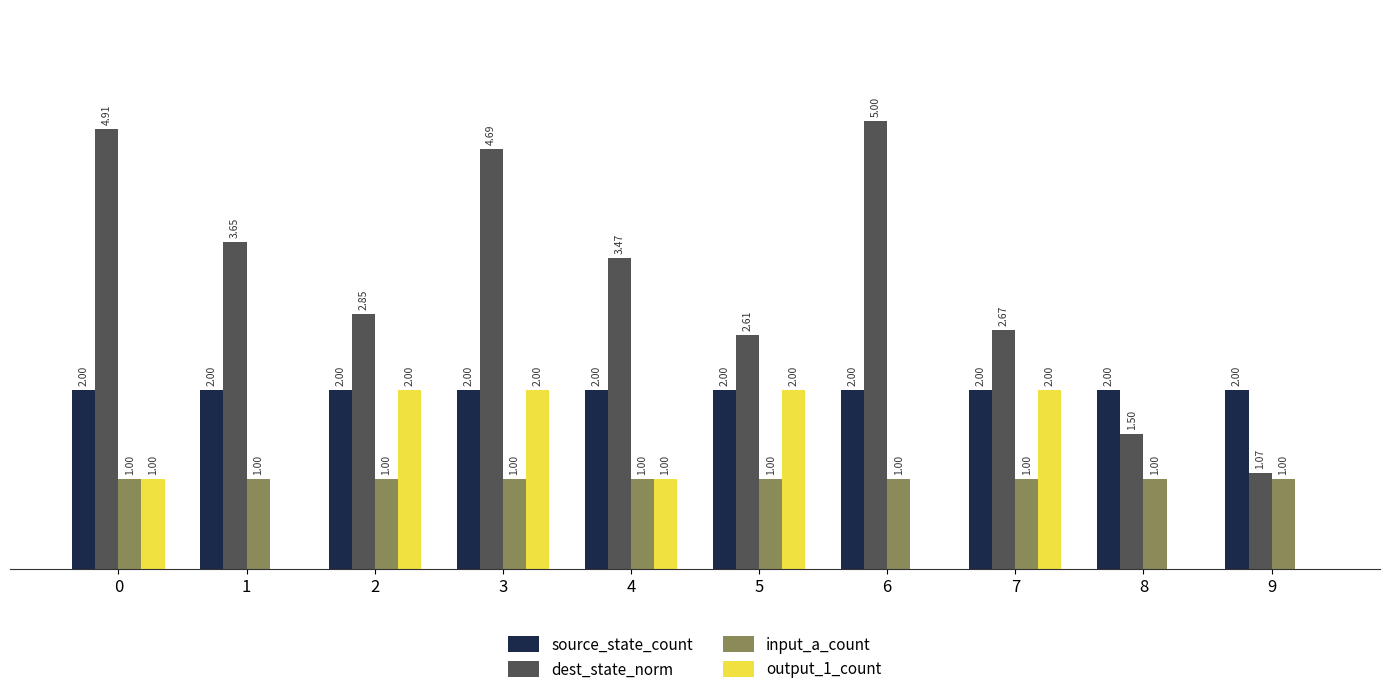

Between 0 and 4, which series saw the biggest shift?

dest_state_norm